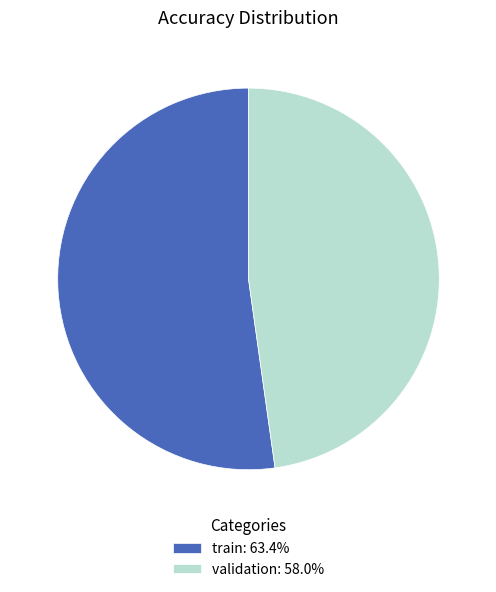

Does validation: 58.0% account for over 50% of the chart?

No